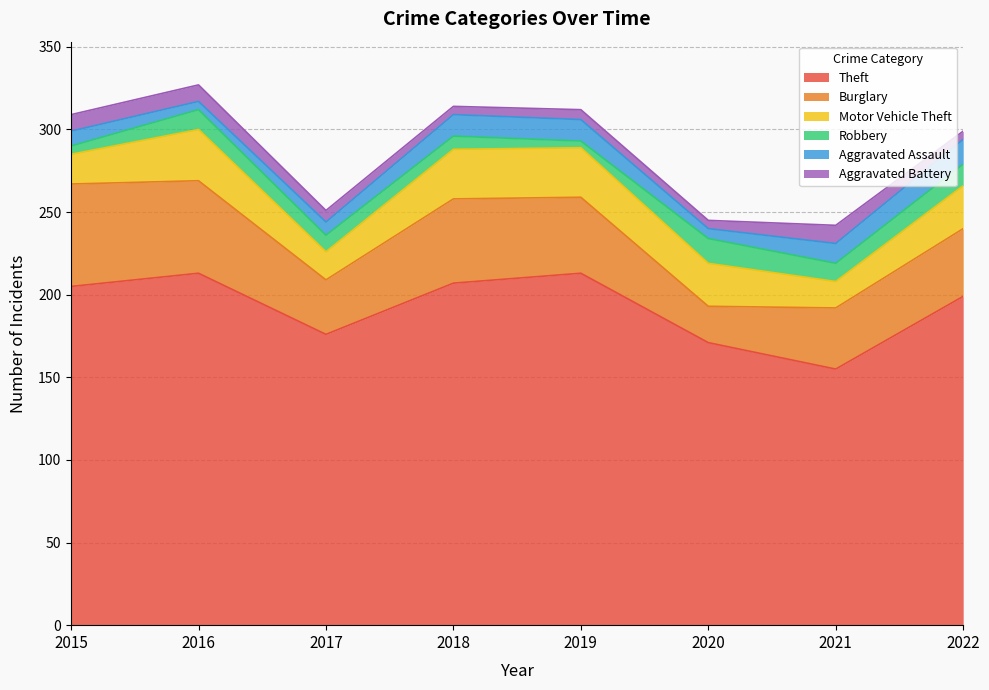

Reading right to left, extract all data points from this chart.

Theft: 199	155	171	213	207	176	213	205
Burglary: 41	37	22	46	51	33	56	62
Motor Vehicle Theft: 26	16	26	30	30	17	31	18
Robbery: 13	11	15	4	8	10	12	5
Aggravated Assault: 15	12	6	13	13	8	5	9
Aggravated Battery: 5	11	5	6	5	7	10	10